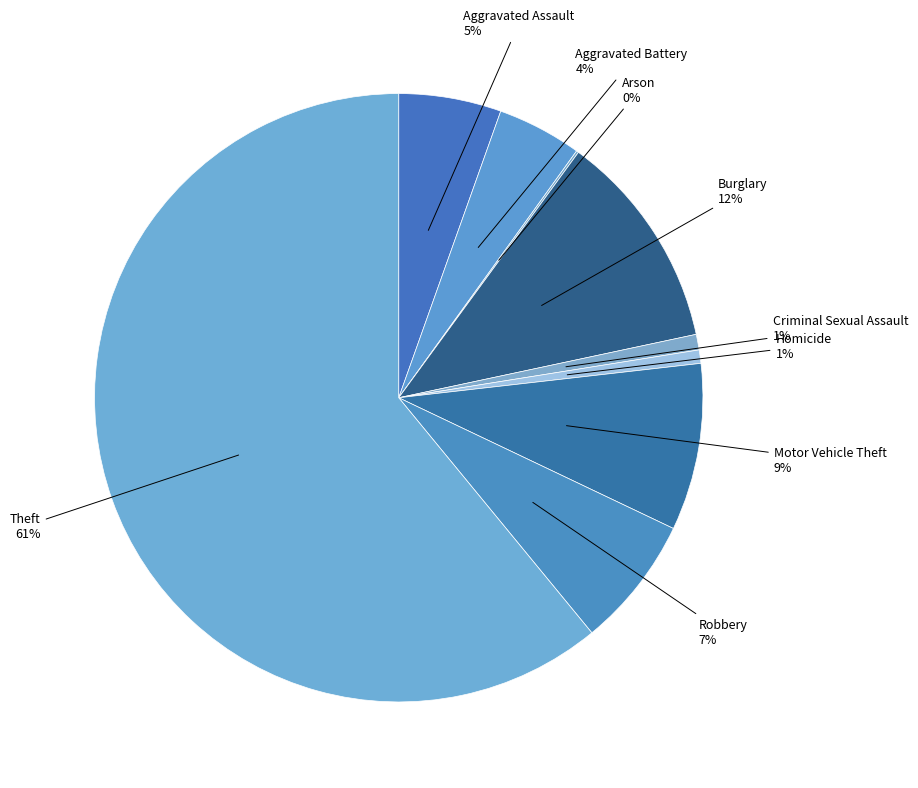

The Homicide slice represents 8% of the pie. True or false?

False